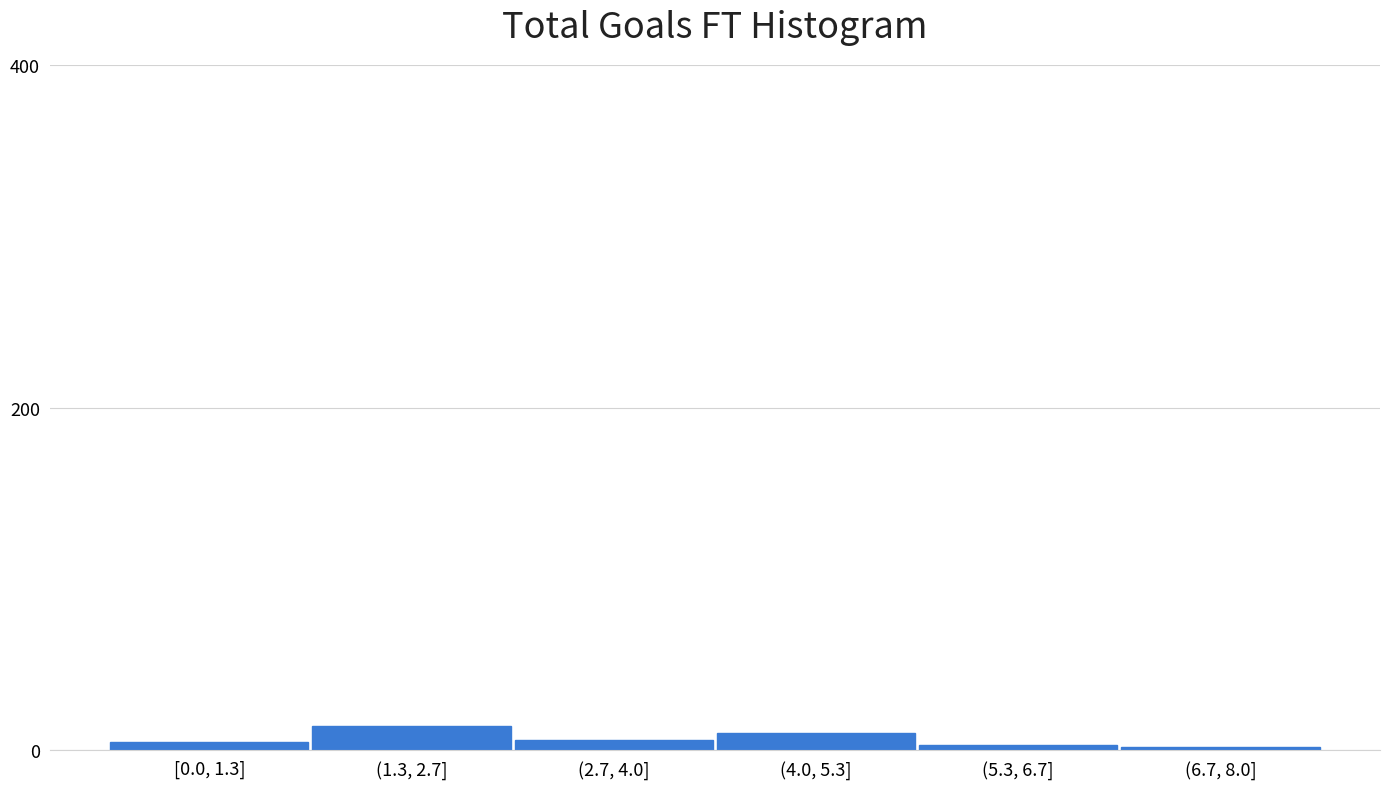

What is the greatest value displayed?

14